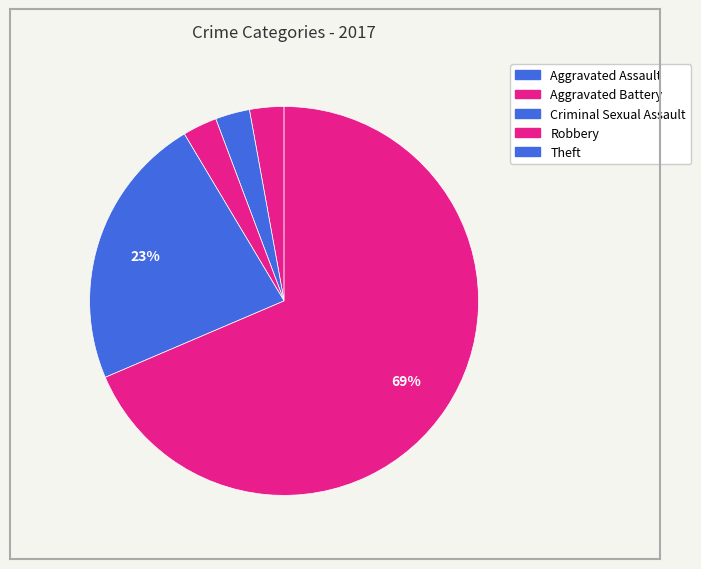

How many segments does this pie chart have?

5